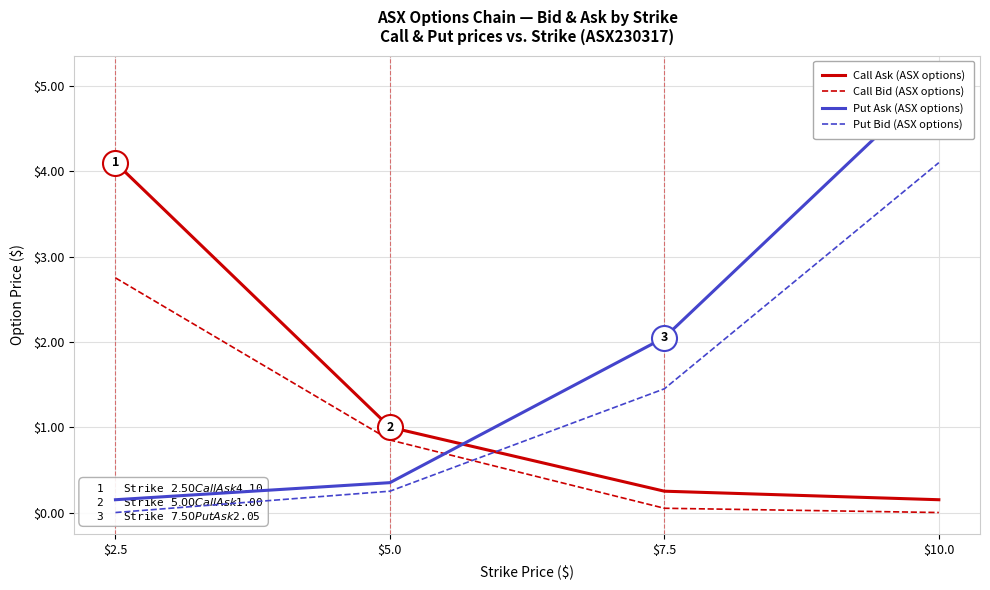

What position from the right is $5.0?

3